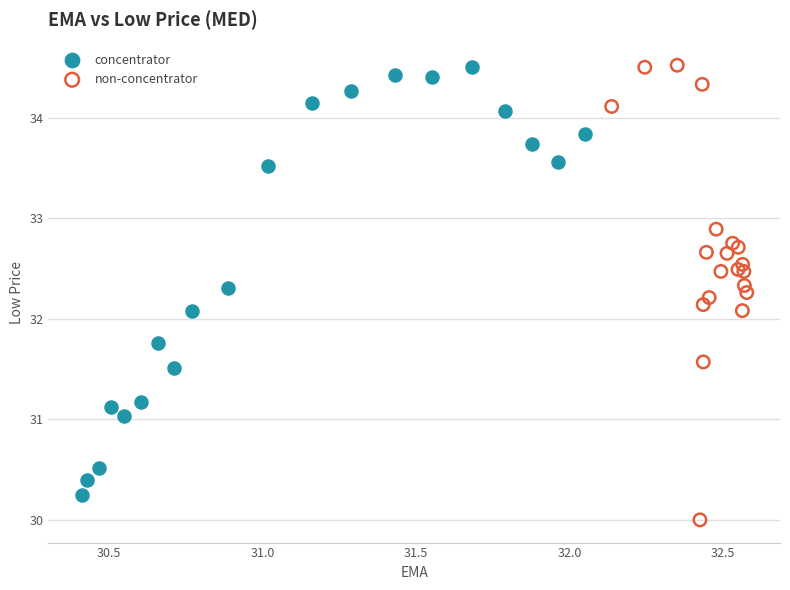

Which series has the widest spread of Y values?

non-concentrator